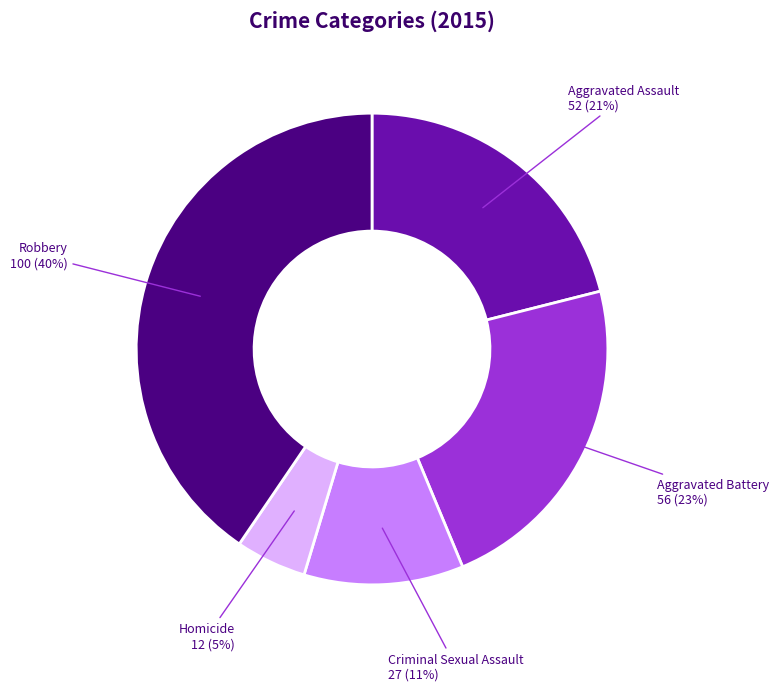

Is there any slice that represents more than half of the pie?

No